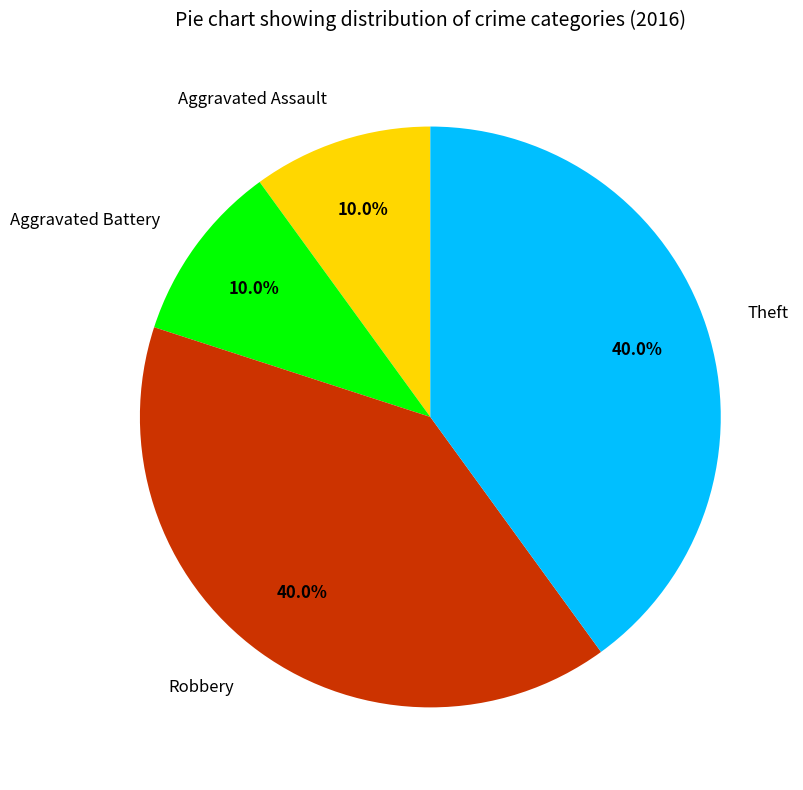

What portion of the pie excludes Aggravated Battery?

90.0%